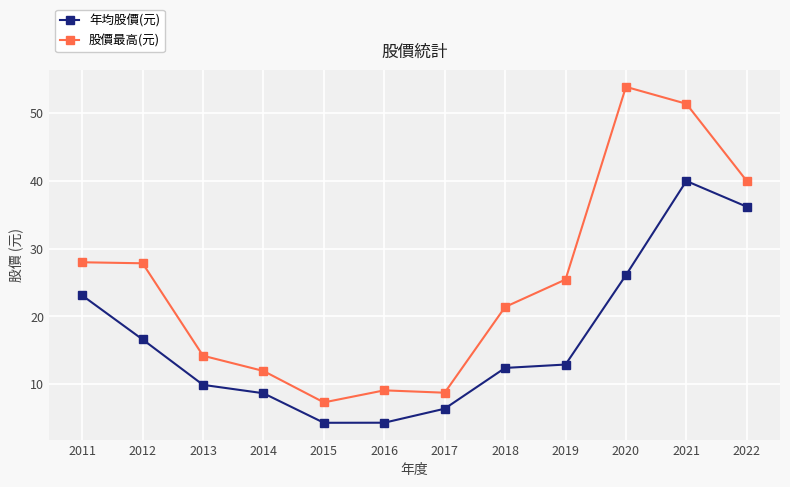

True or false: 年均股價(元) and 股價最高(元) cross at least once.

False